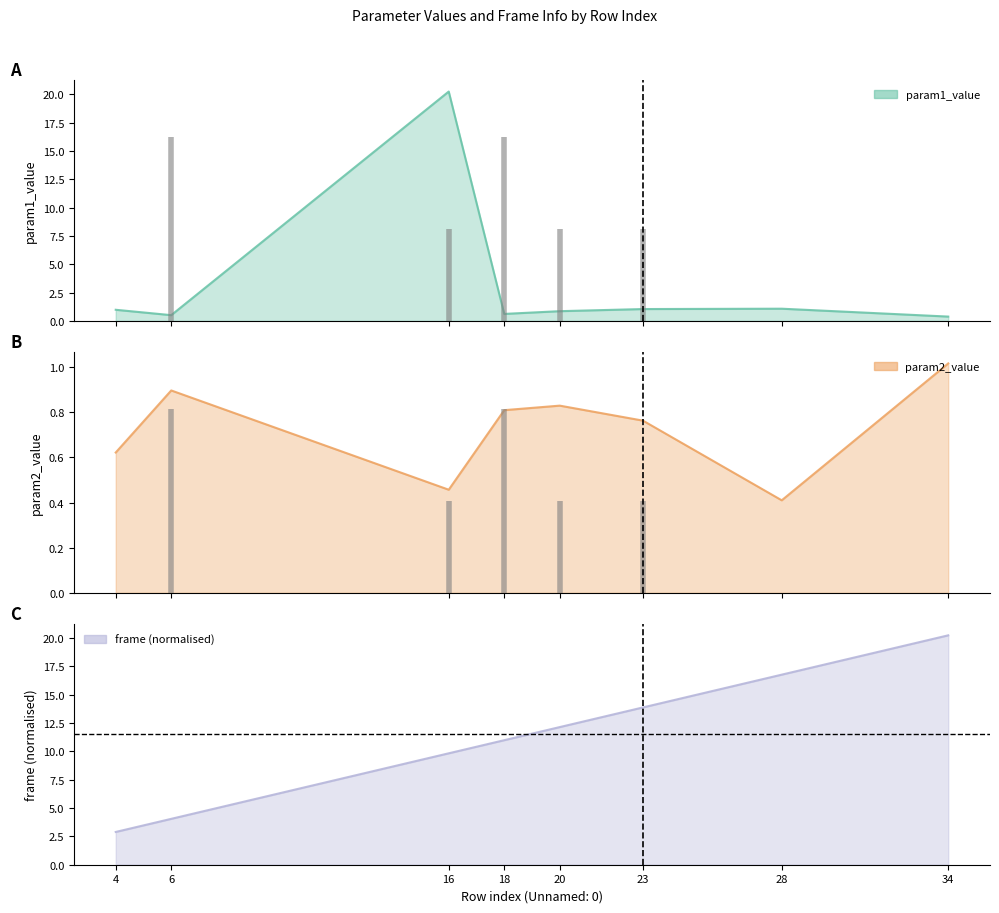

List the series in order of their peak value, highest first.

param1_value, frame, param2_value